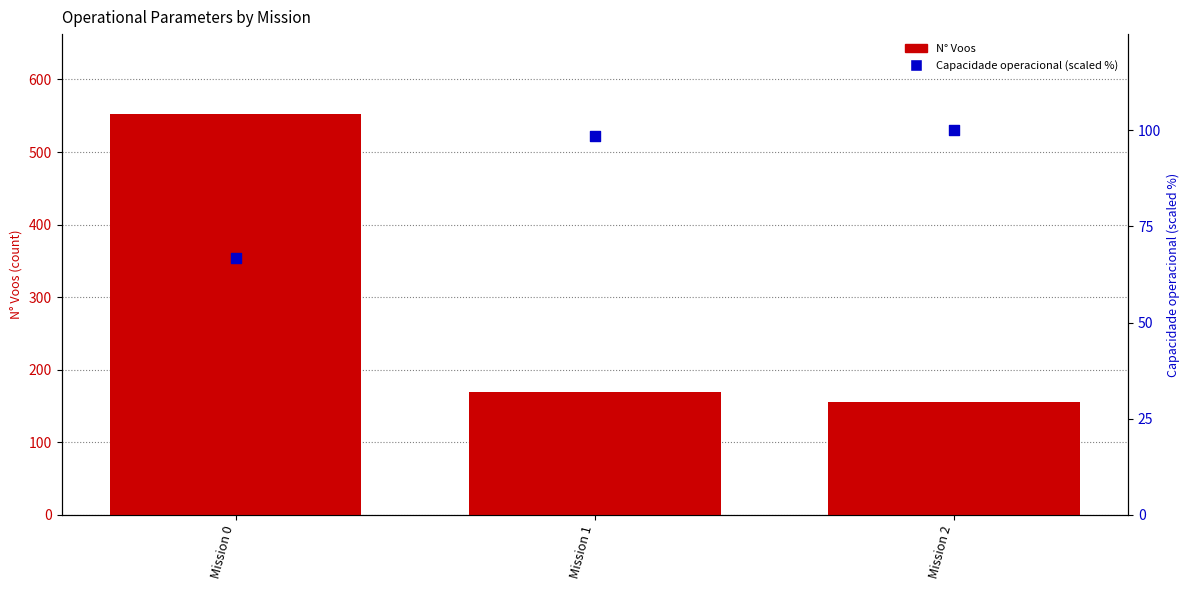

What are all the series names shown in the legend?

N° Voos, Capacidade operacional (scaled %)